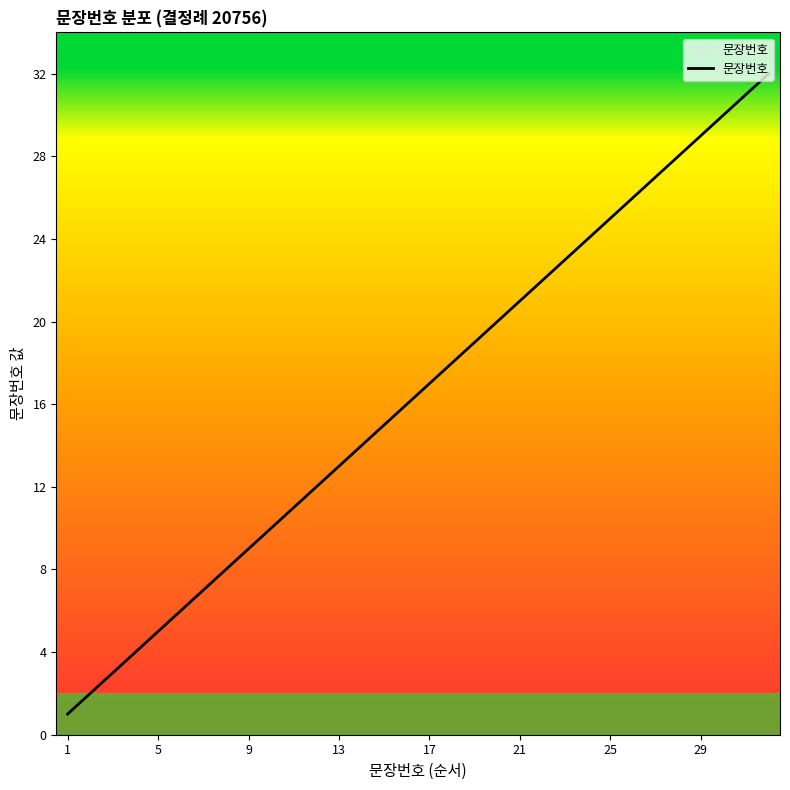

What is the maximum value shown in the chart?

32